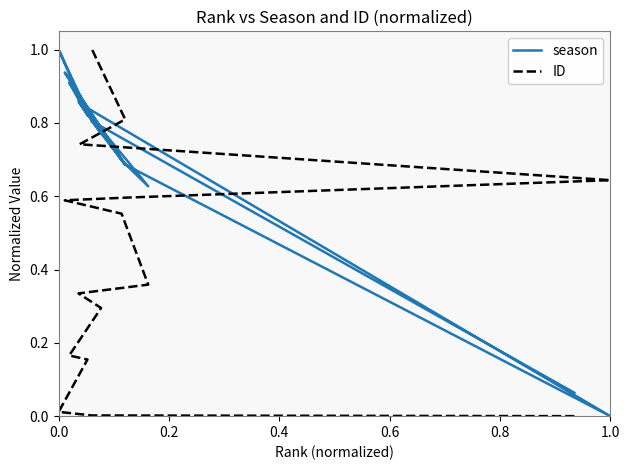

Which series has the largest range (max minus min)?

season